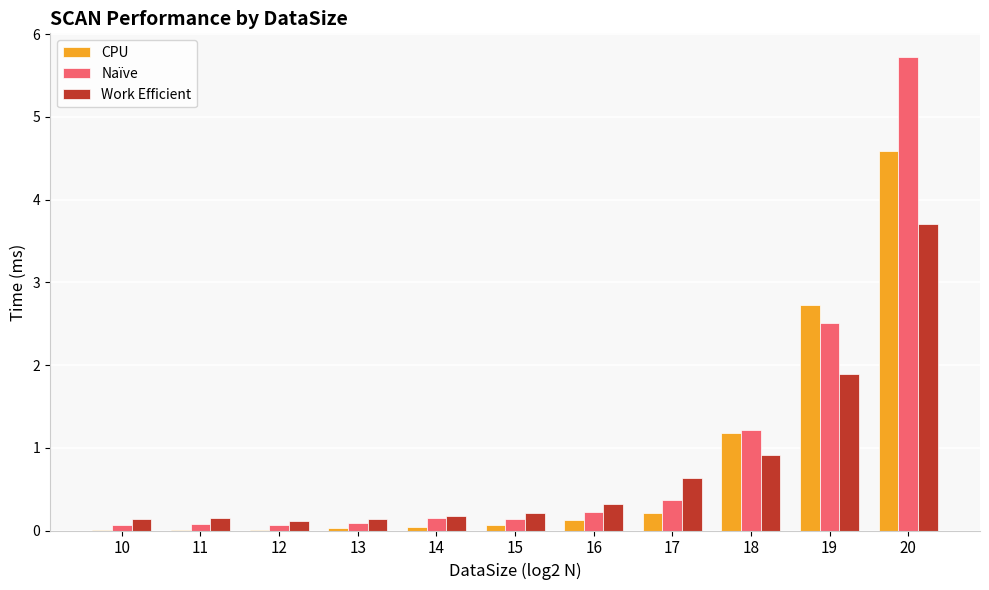

How many data points does each series have?

11